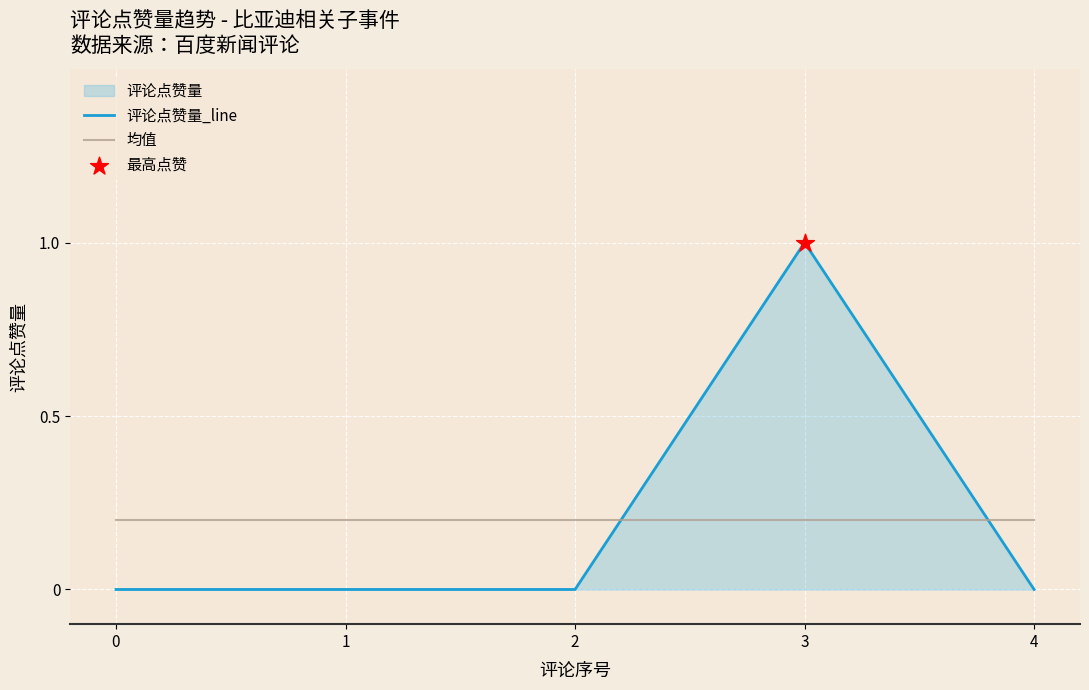

List the series in order of their peak value, highest first.

评论点赞量_line, 均值